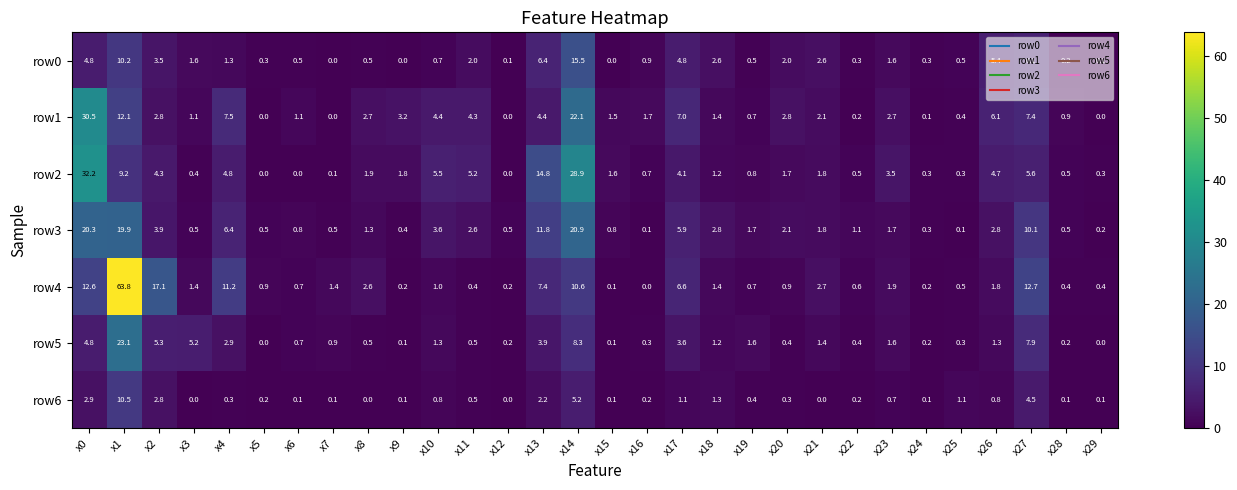

The row3 series shows 0.1 at x7. True or false?

False